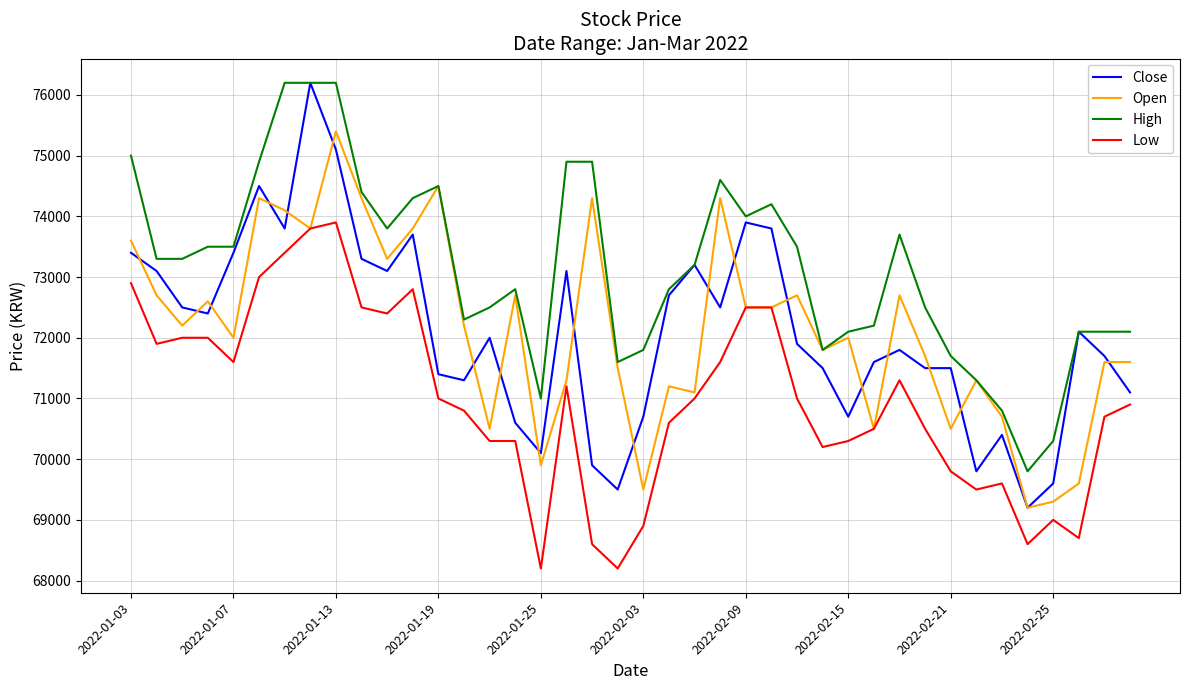

What is the maximum value for Close?

76200